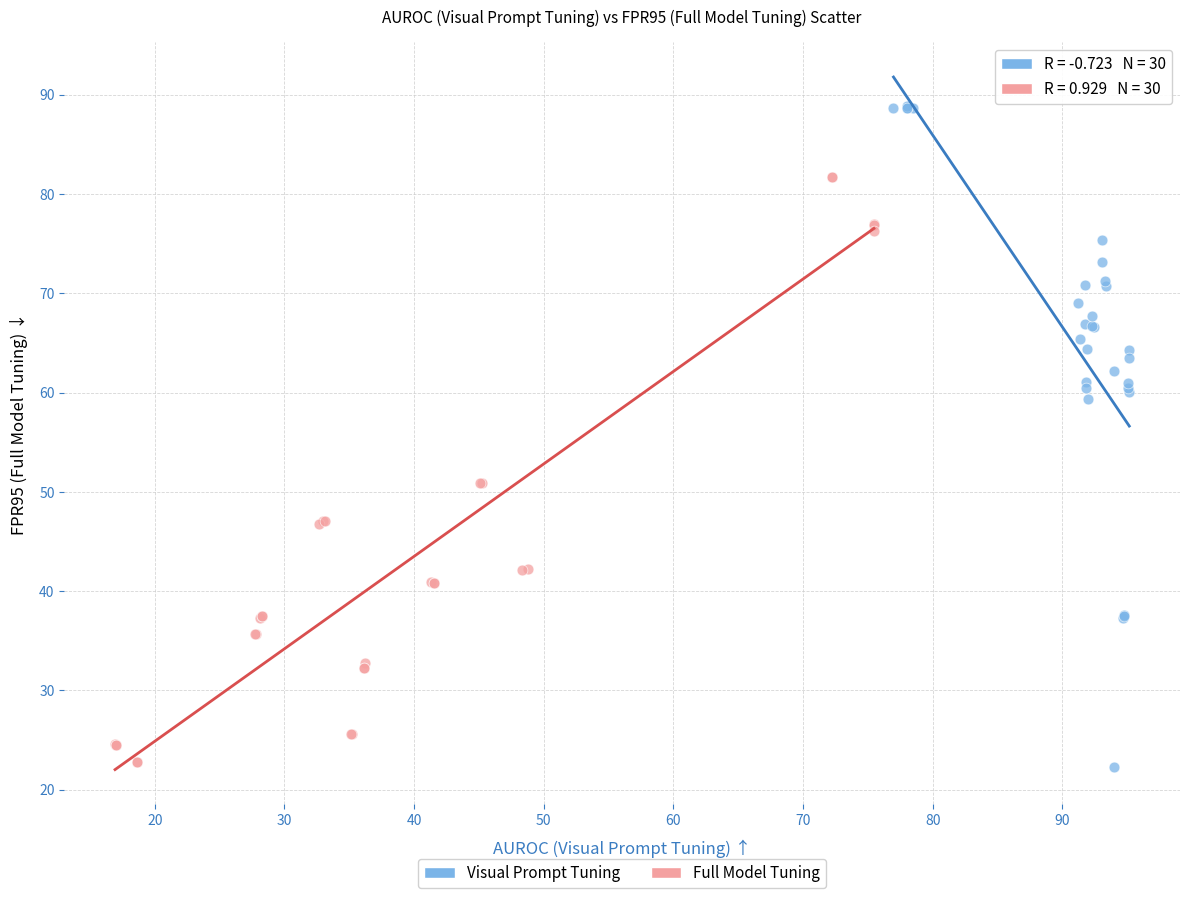

Which series reaches the maximum Y coordinate?

Visual Prompt Tuning